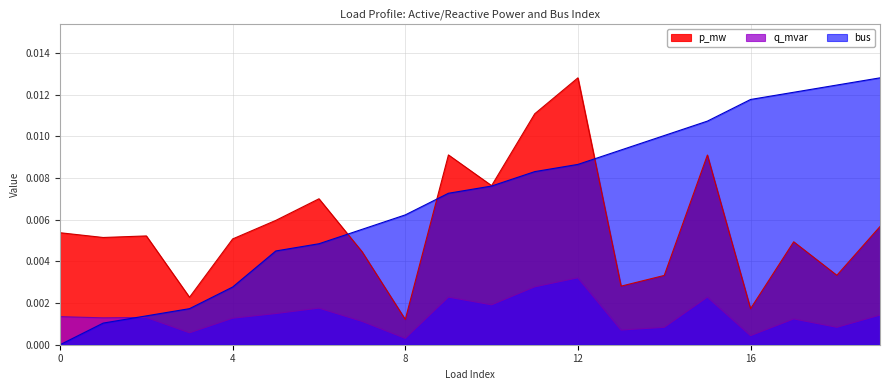

How many lines are shown in the chart?

3